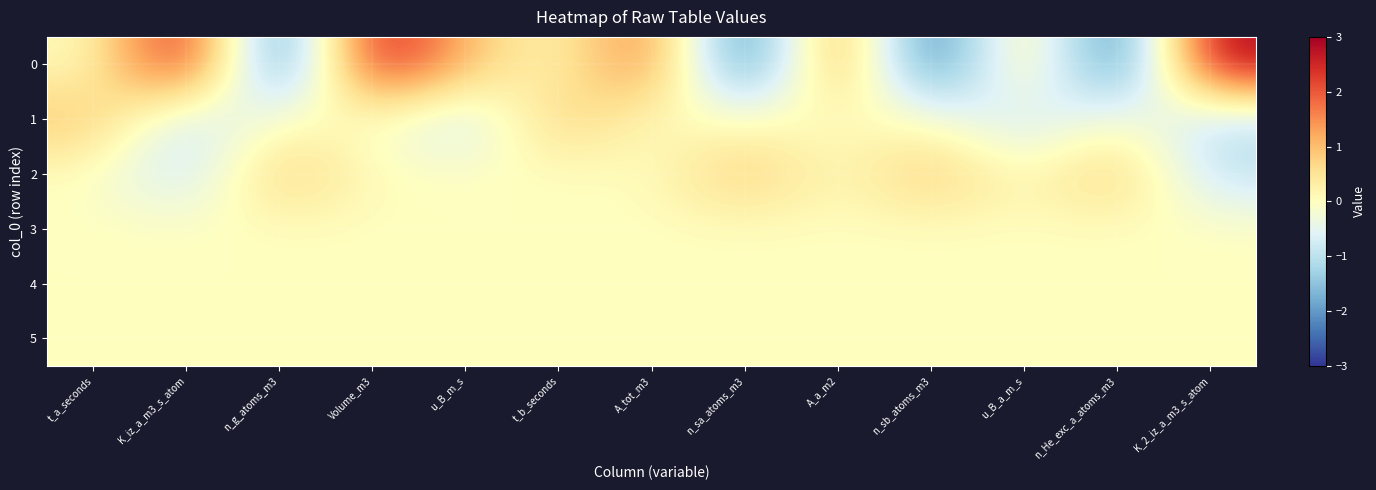

What is the maximum value shown in the chart?

3